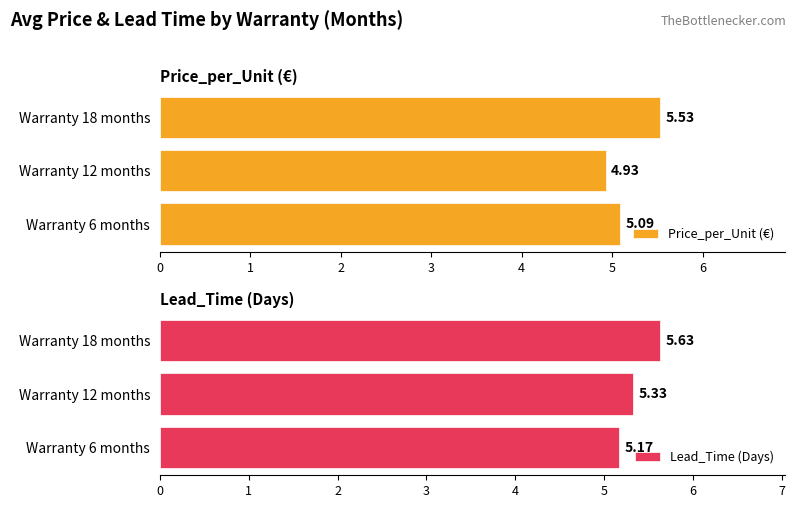

What is the value of the Lead_Time (Days) bar at the 2nd from the left?

5.3